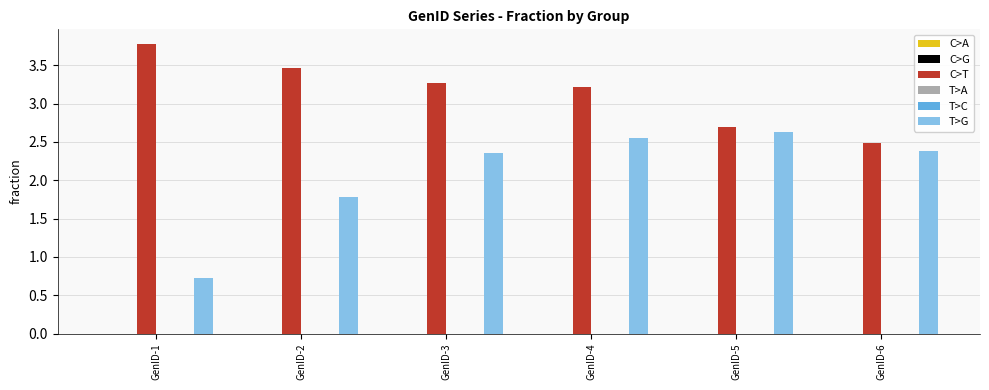

The T>G series shows 1.0 at GenID-2. True or false?

False